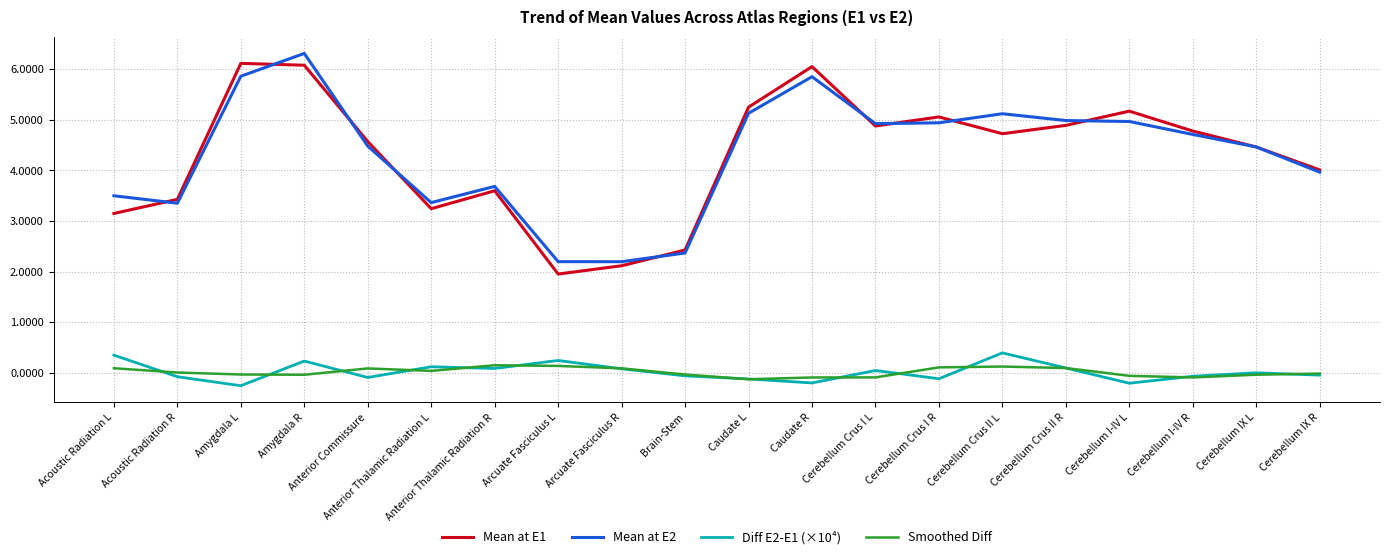

What position from the right is Anterior Commissure?

16